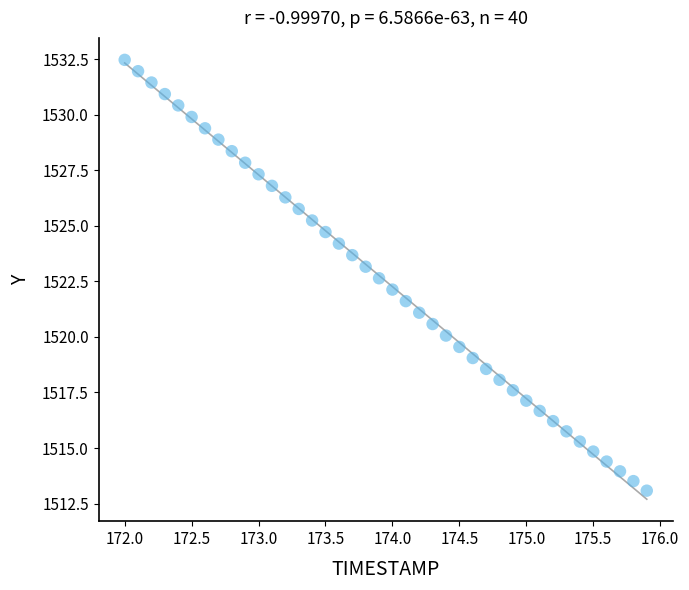

What is the range of X values (max minus min)?

3.9